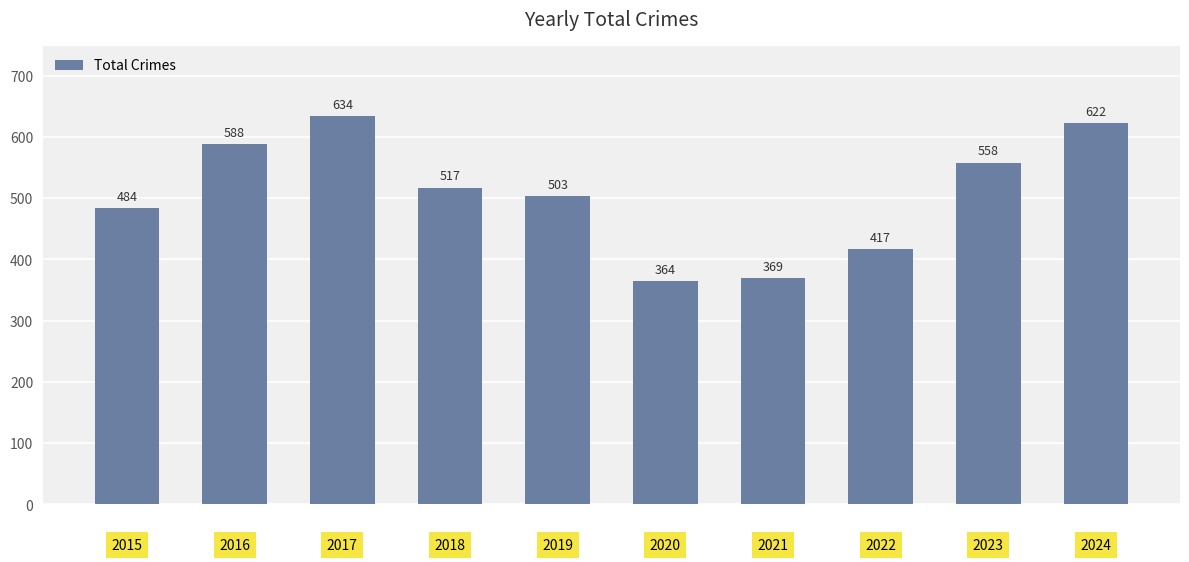

Reading right to left, what are all the values shown in this chart?

622	558	417	369	364	503	517	634	588	484